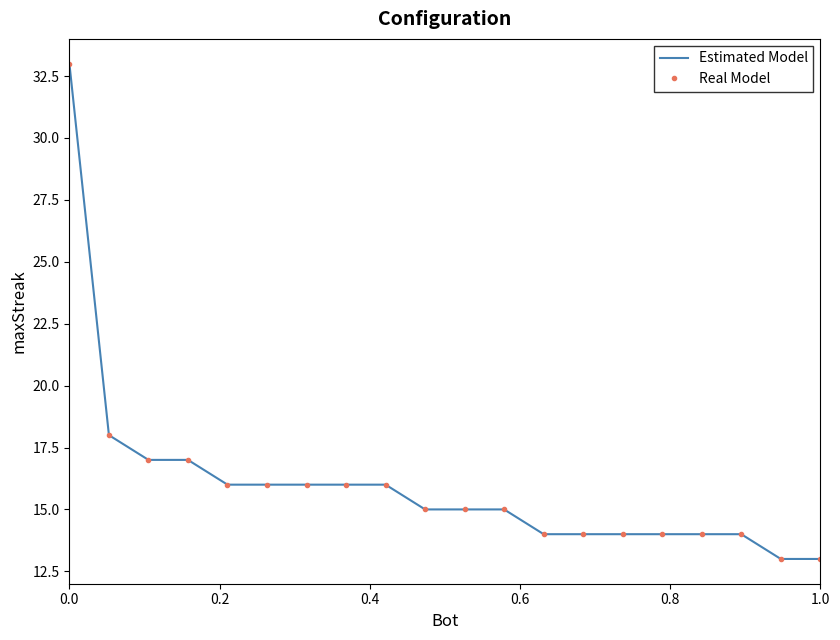

At how many categories does at least one series exceed 20?

1